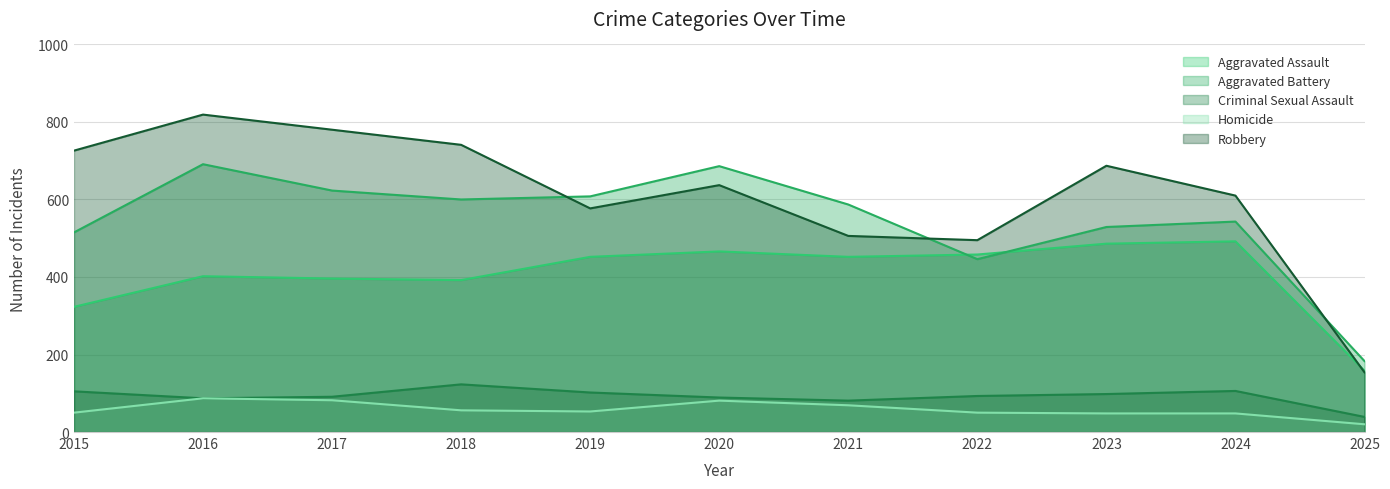

At which label is Robbery closest to 486?

2022